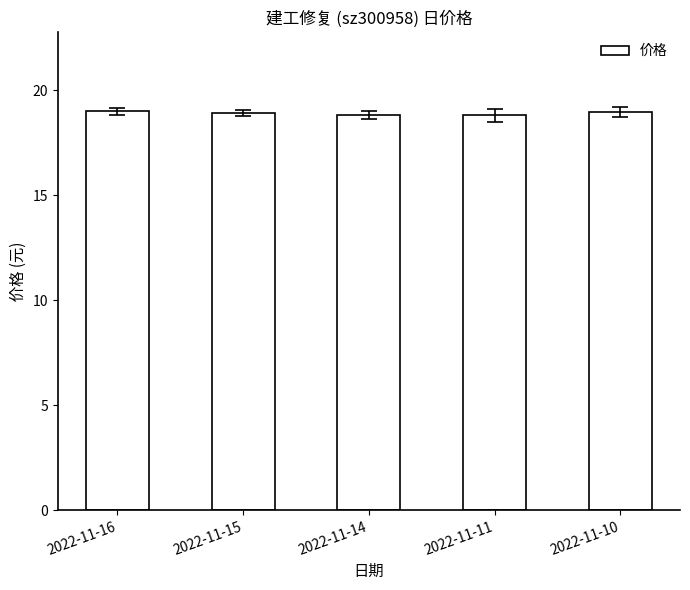

The value at 2022-11-10 is 19.0. True or false?

True